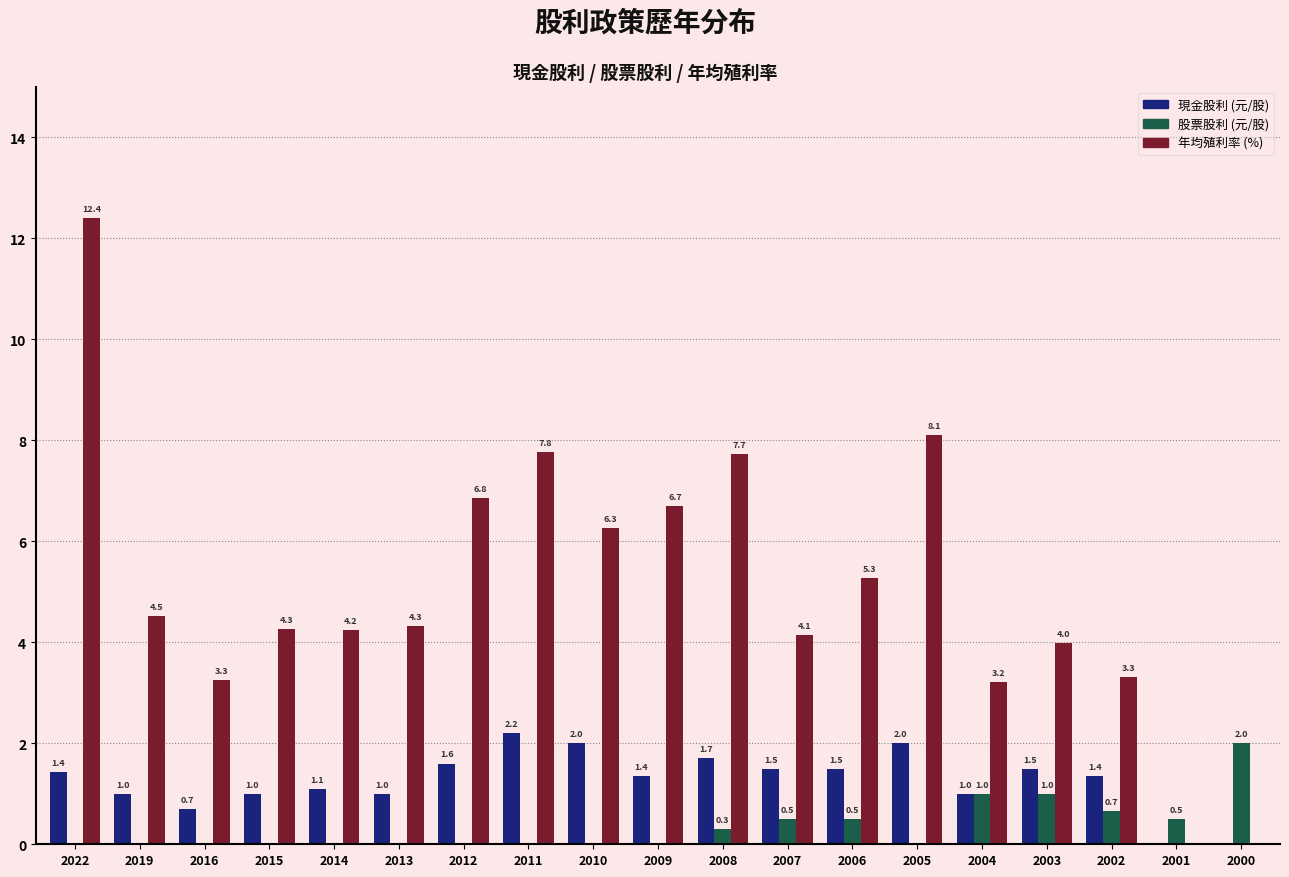

At which category is the sum across all series the highest?

2022